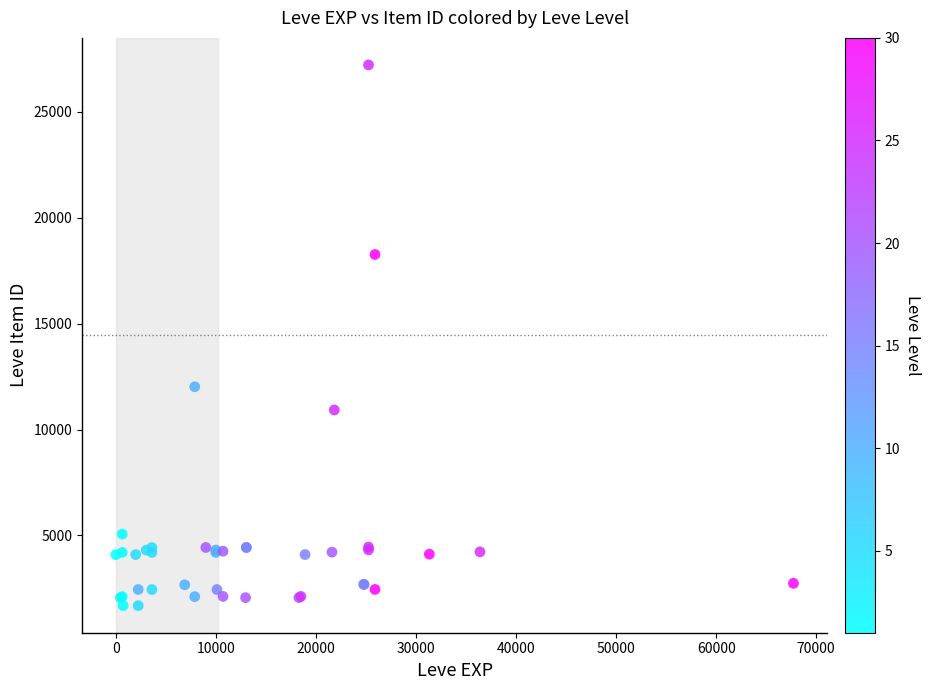

What Y value in the scatter plot is closest to 14448?

12018